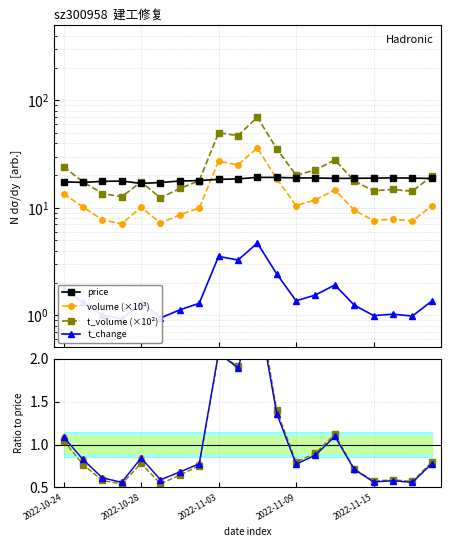

The value of volume at 2022-11-09 is 10.5. True or false?

True